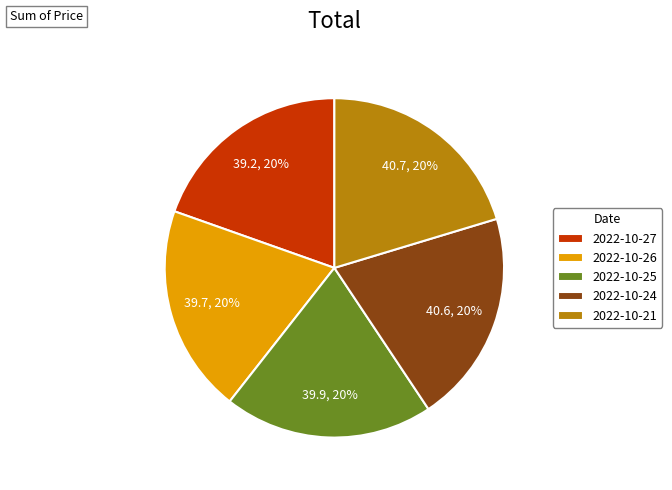

To the nearest percent, what is the average slice percentage?

20%